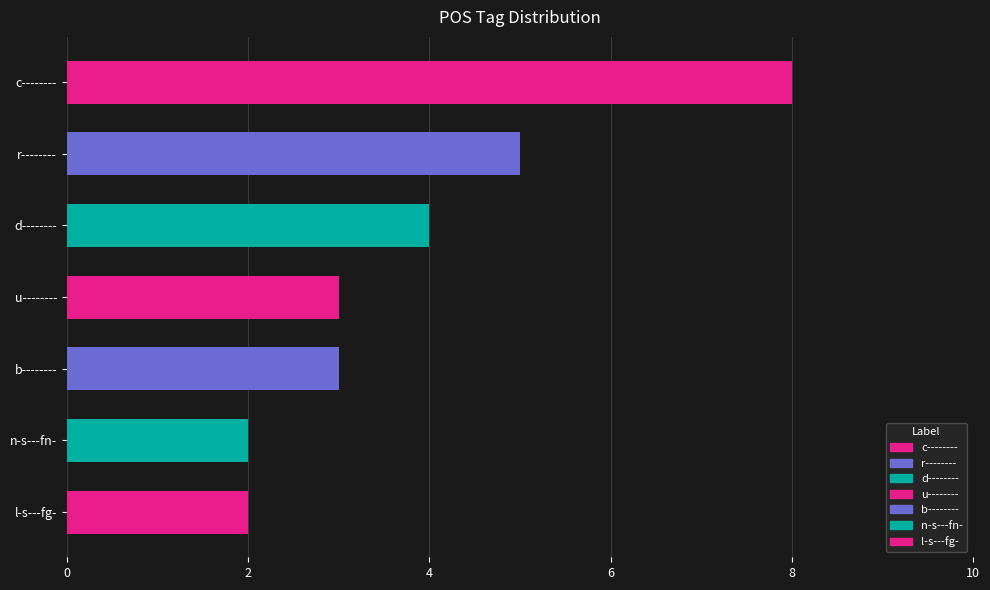

What is the change in value from c-------- to b--------?

-5